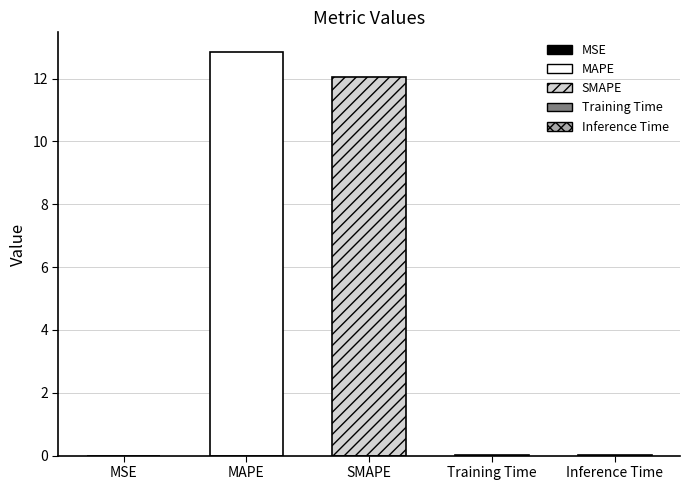

Which category has the highest value across all series?

MAPE